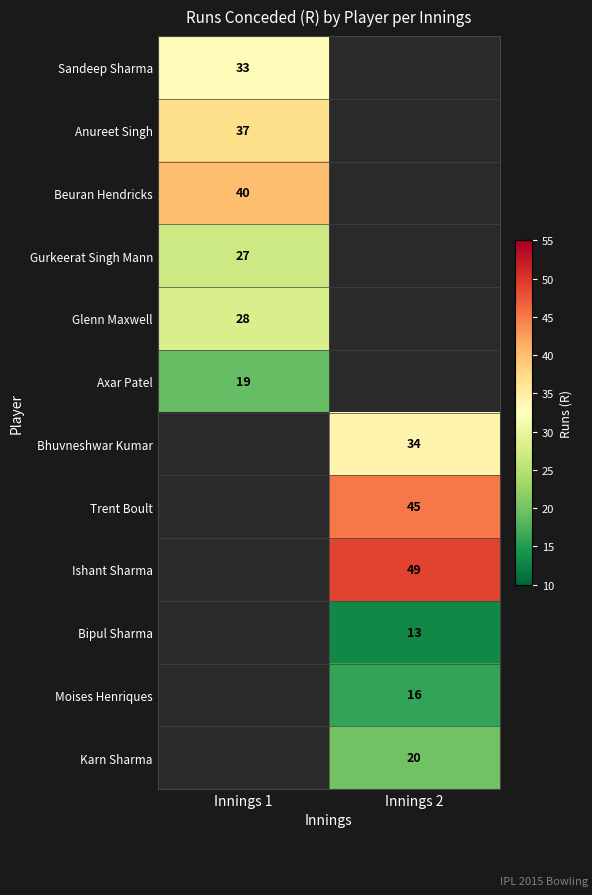

The value of Glenn Maxwell at Innings 1 is 37. True or false?

False